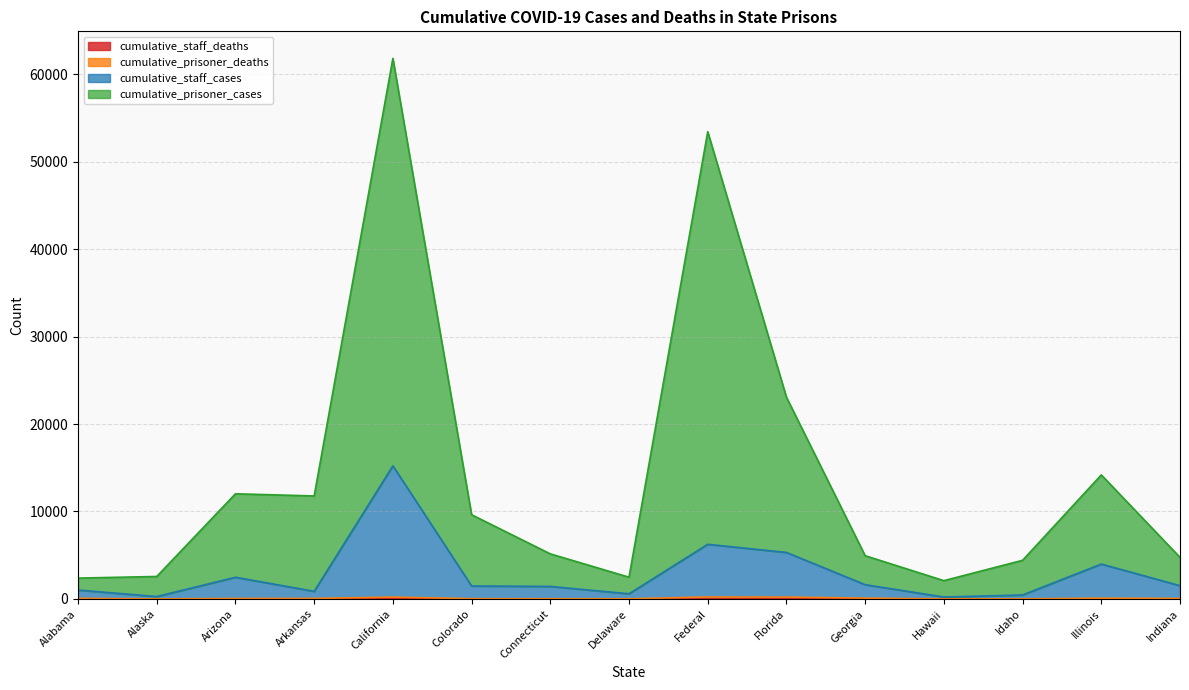

What is the label of the 15th point from the right?

Alabama